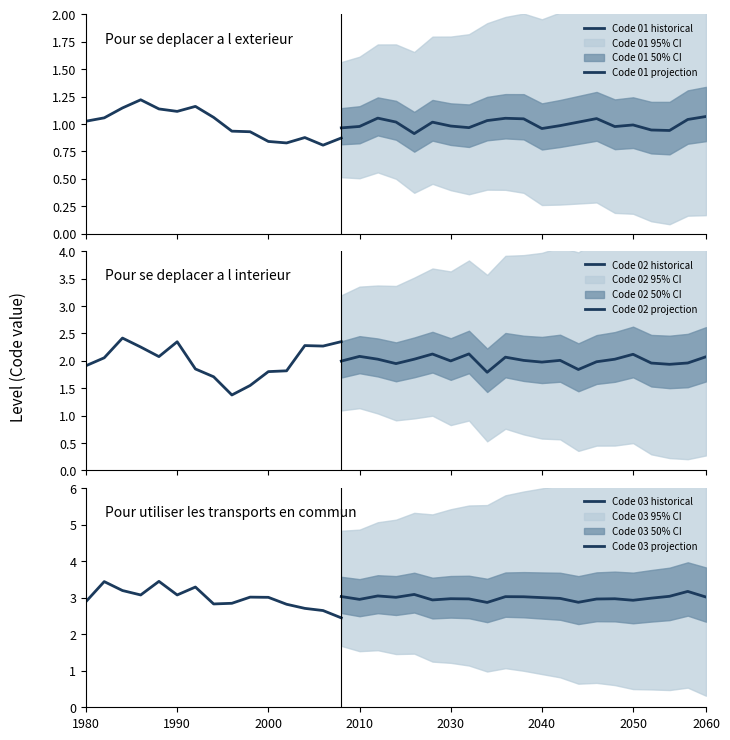

What is the value of the Code 02 point at the 2nd from the left?

2